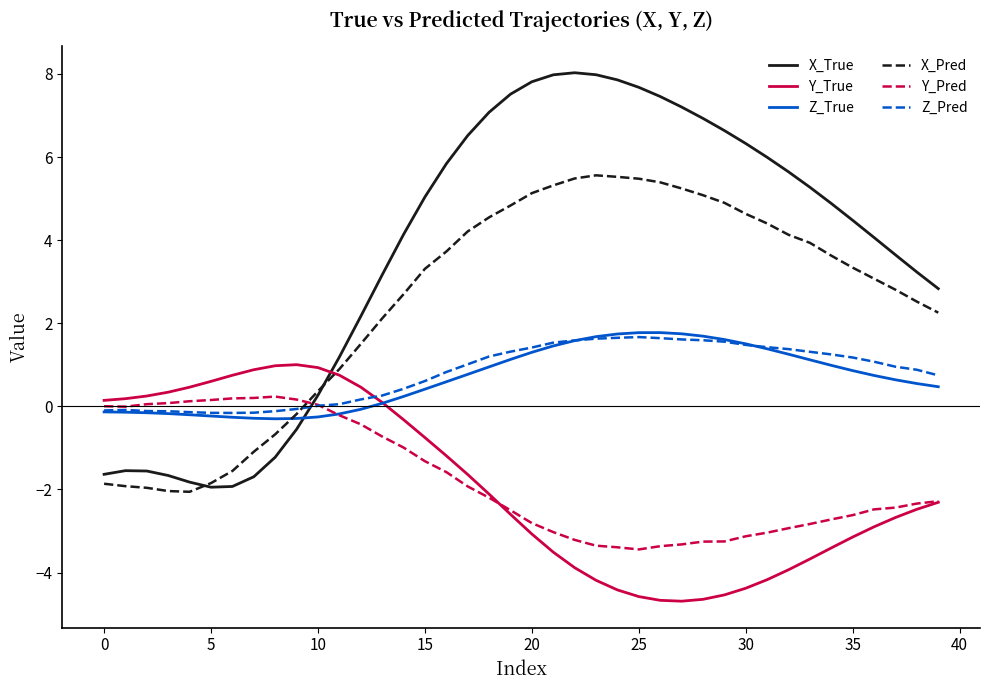

Which series has the largest total across all categories?

X_True